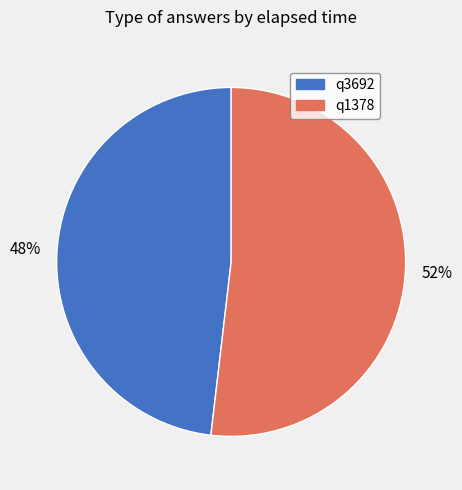

Do q3692 and q1378 together represent more than half of the pie?

Yes